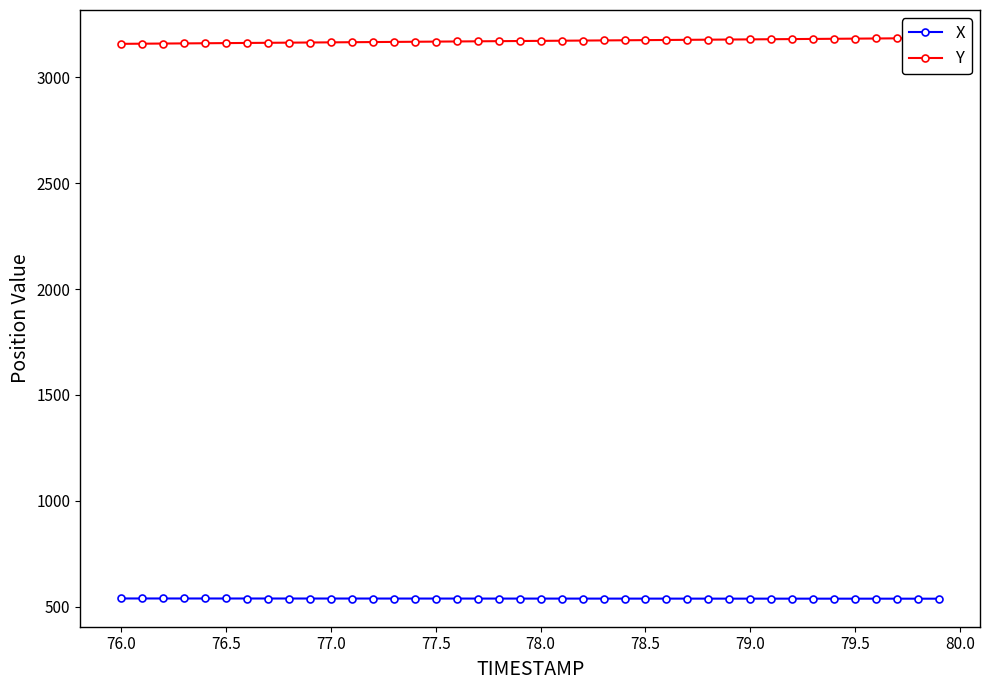

What is the minimum value for X?

537.4